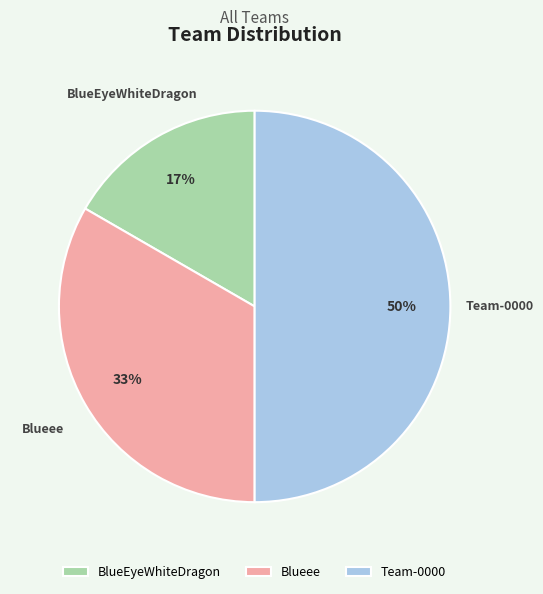

How many slices are in this pie chart?

3